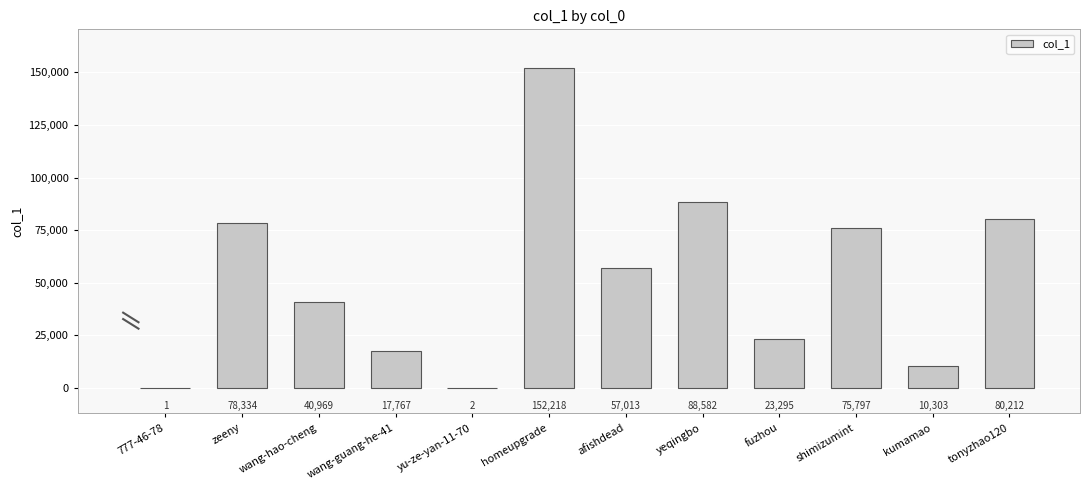

The value at yu-ze-yan-11-70 is 2. True or false?

True